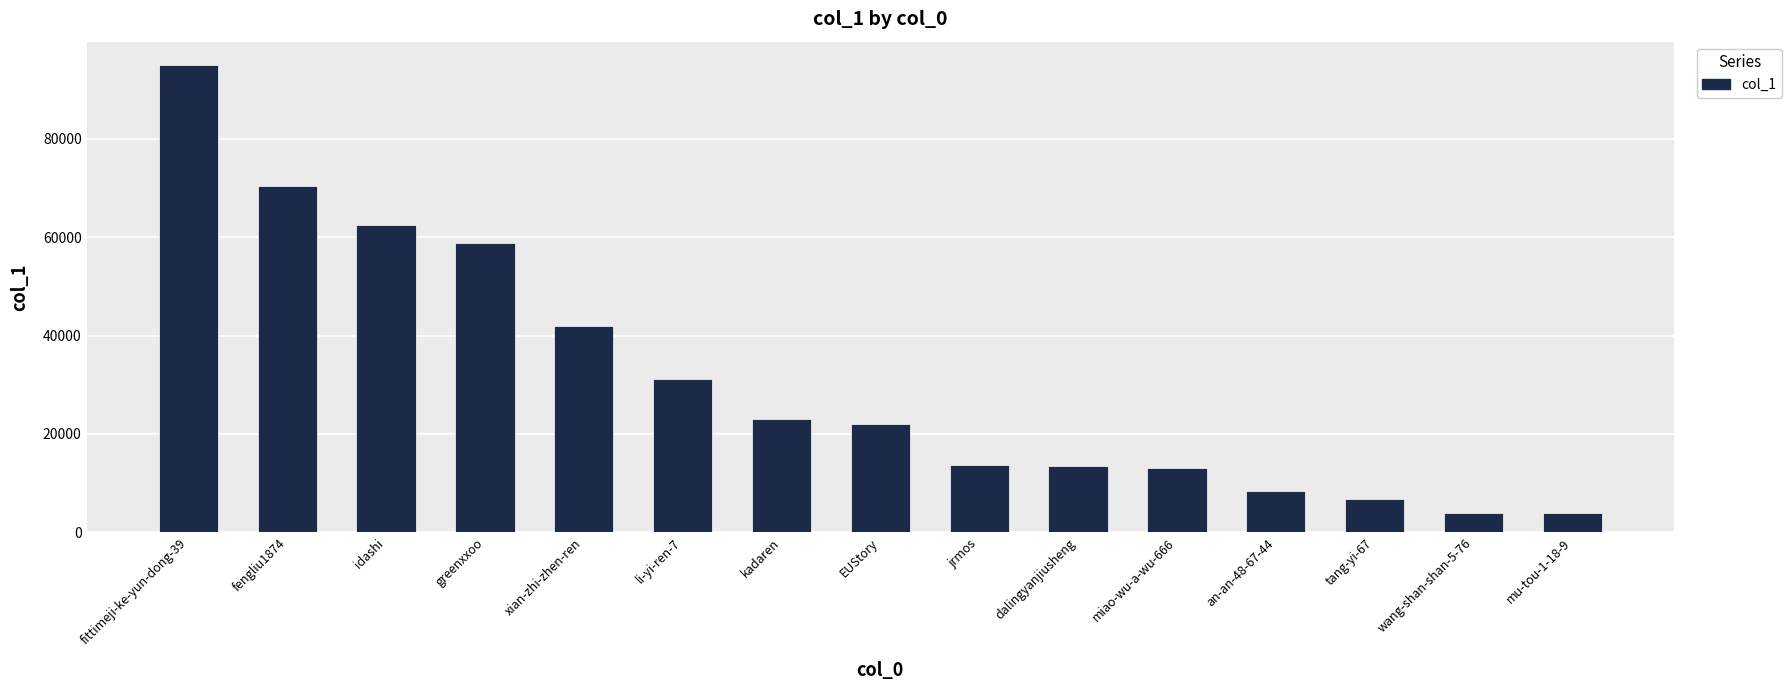

What is the difference between the maximum and second lowest values?

91000